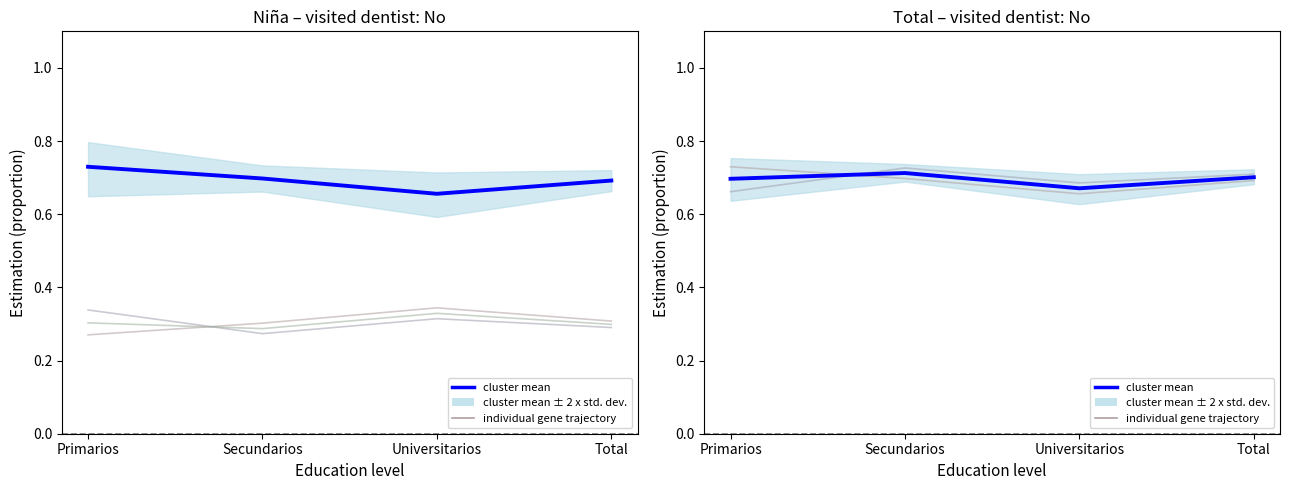

What is the maximum value for individual gene trajectory?

0.7